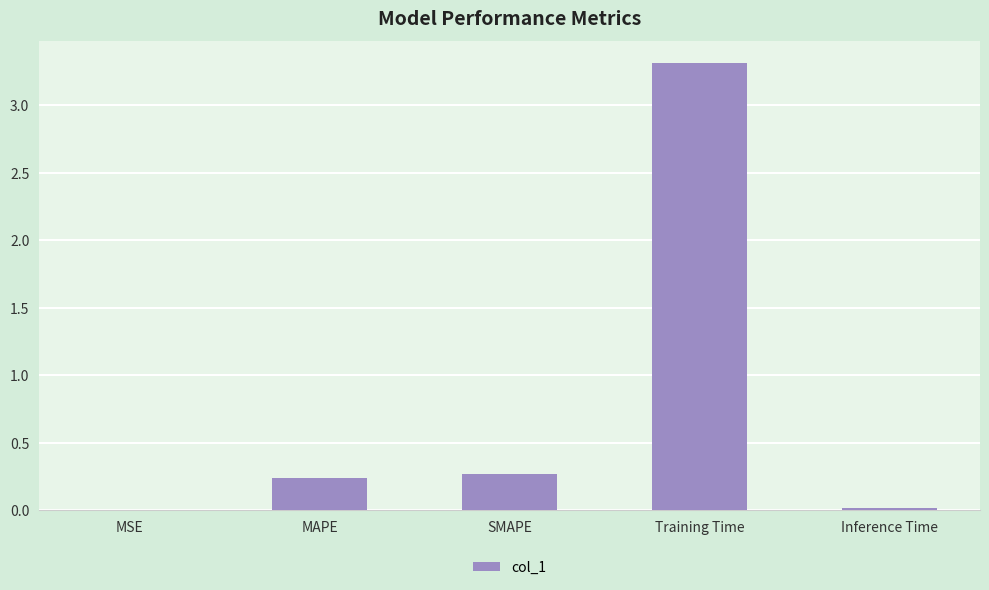

Between MSE and Training Time, which is larger?

Training Time